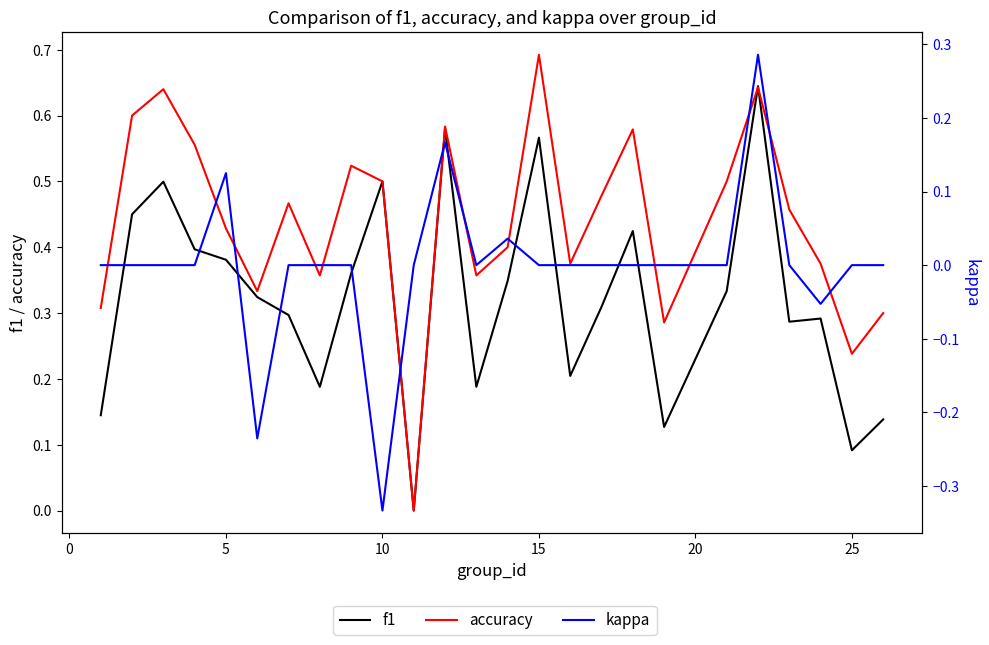

What are all the series names shown in the legend?

f1, accuracy, kappa